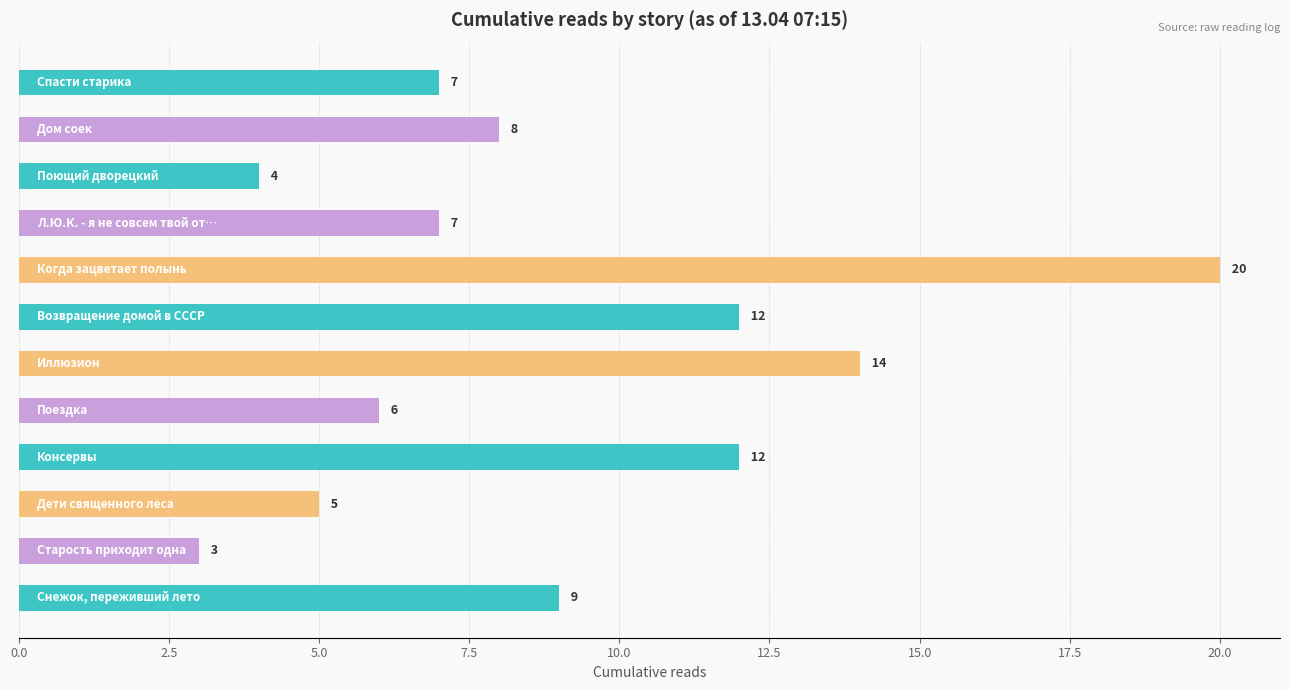

What is the average value?

9